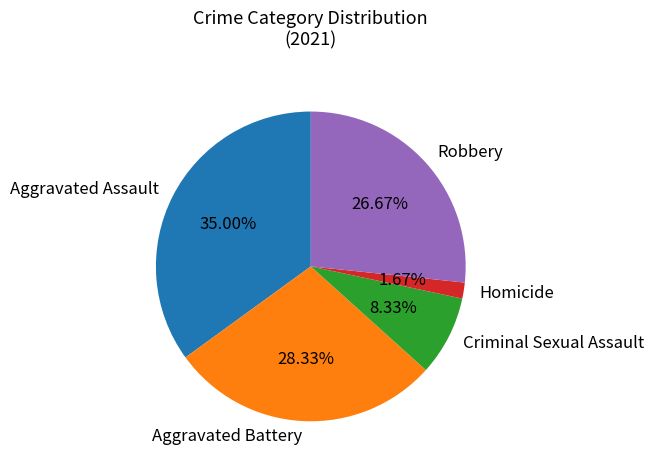

To the nearest percent, what is the difference between the largest and smallest slice percentages?

33%